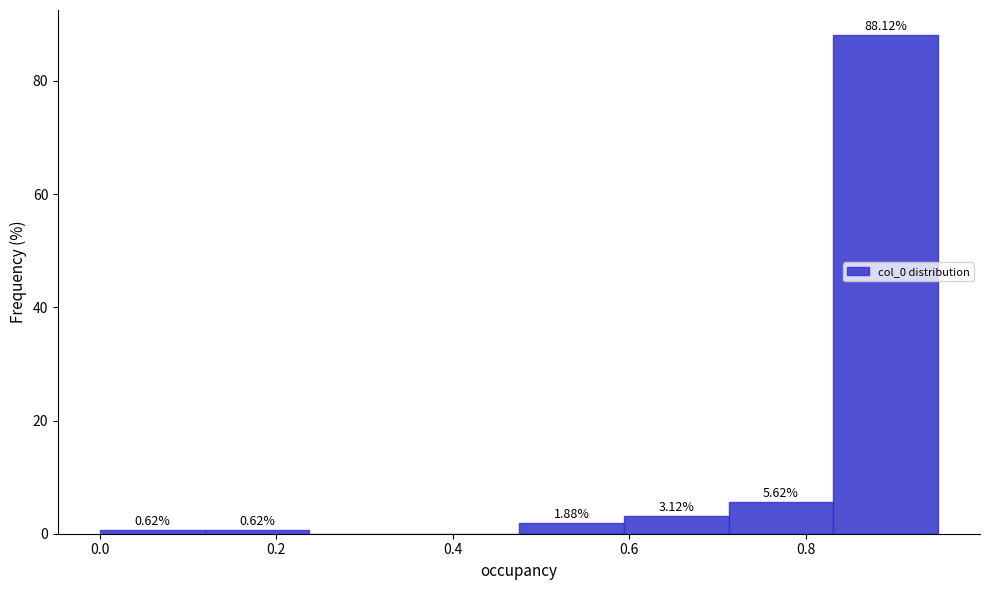

Which range on the x-axis has the tallest bar?

0.84 to 0.96